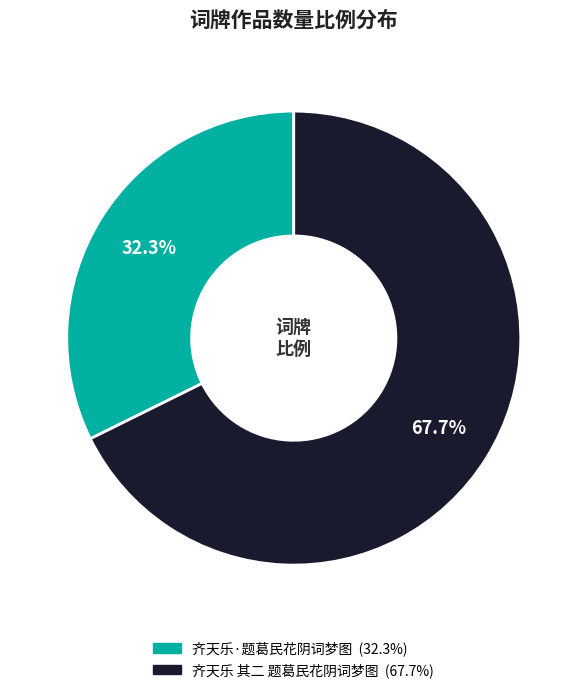

Rank the categories by value from lowest to highest.

齐天乐·题葛民花阴词梦图, 齐天乐 其二 题葛民花阴词梦图